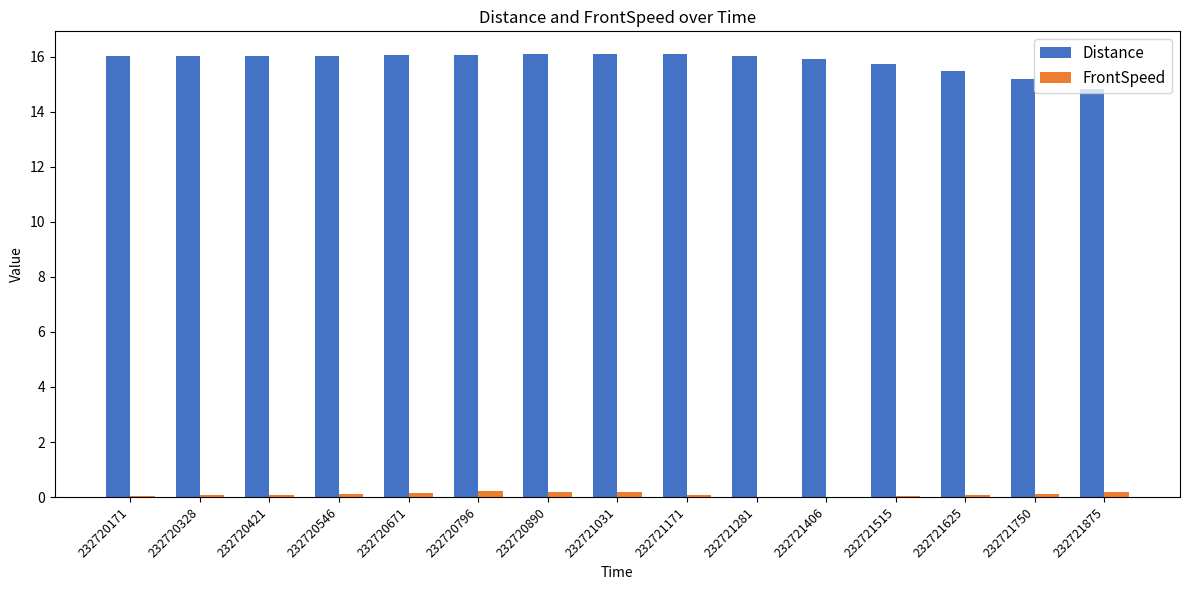

What value does the FrontSpeed series have at 232720796?

0.2